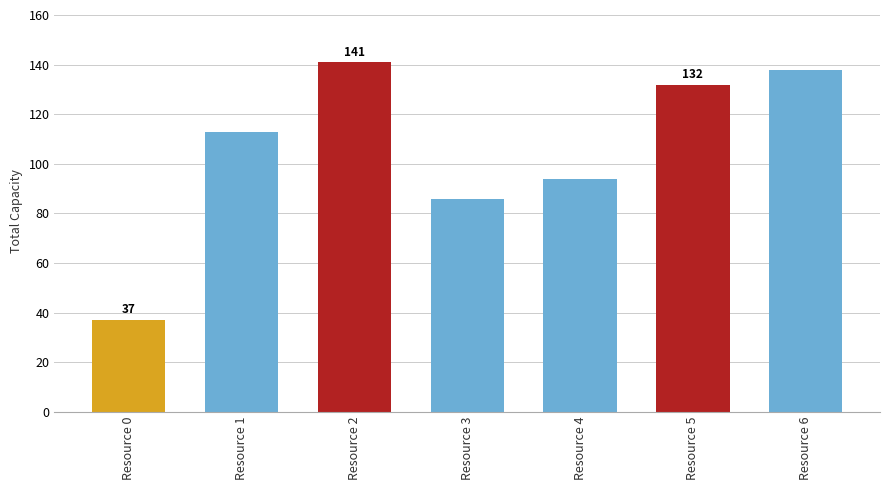

Reading right to left, transcribe all the data shown in this chart.

Resource 6=138	Resource 5=132	Resource 4=94	Resource 3=86	Resource 2=141	Resource 1=113	Resource 0=37